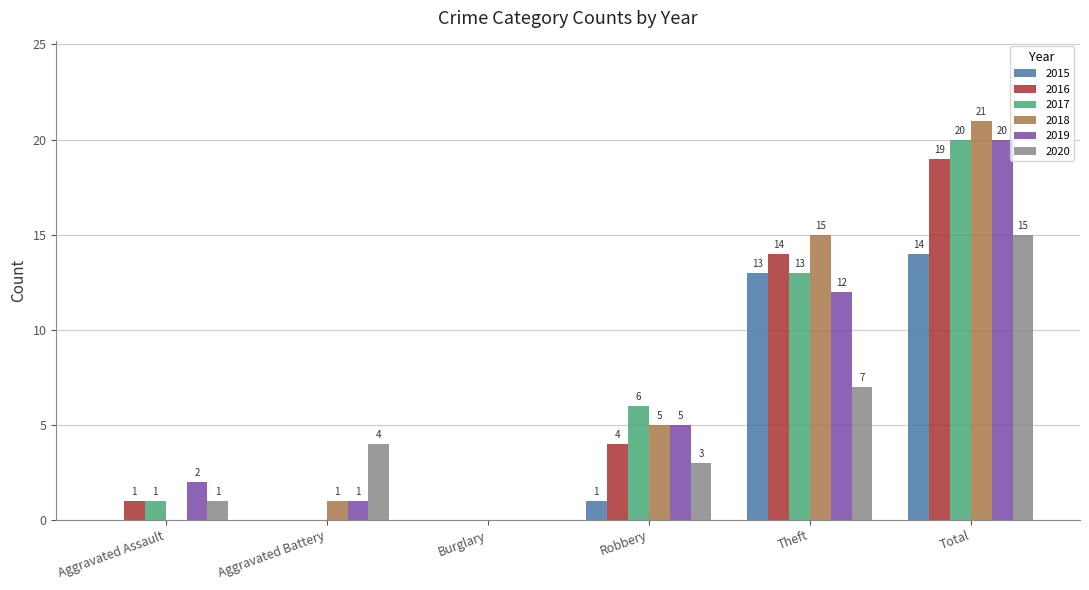

What is the sum of the 2019 values at Aggravated Battery and Robbery?

6